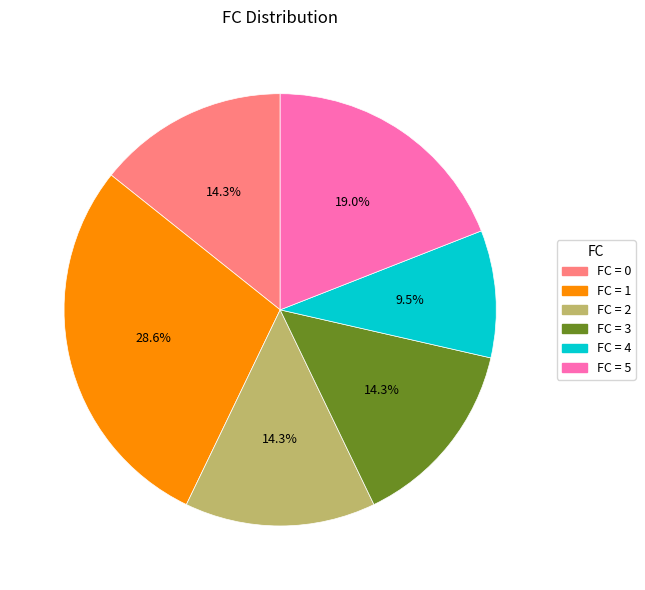

Is there any slice that represents more than half of the pie?

No